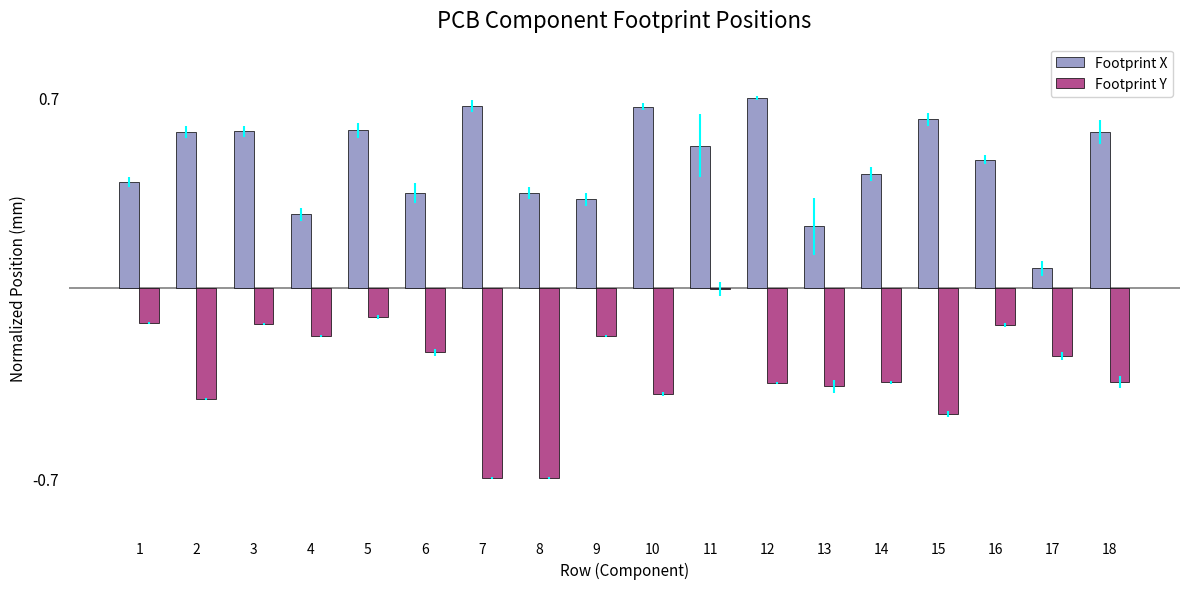

How many groups of bars are there?

18